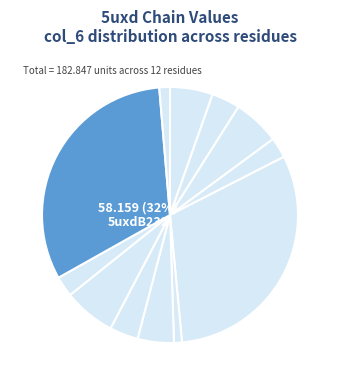

Rank the categories by value from lowest to highest.

5uxdA268, 5uxdB268, 5uxdB169, 5uxdA169, 5uxdA118, 5uxdB118, 5uxdB57, 5uxdA57, 5uxdA150, 5uxdB150, 5uxdA232, 5uxdB232